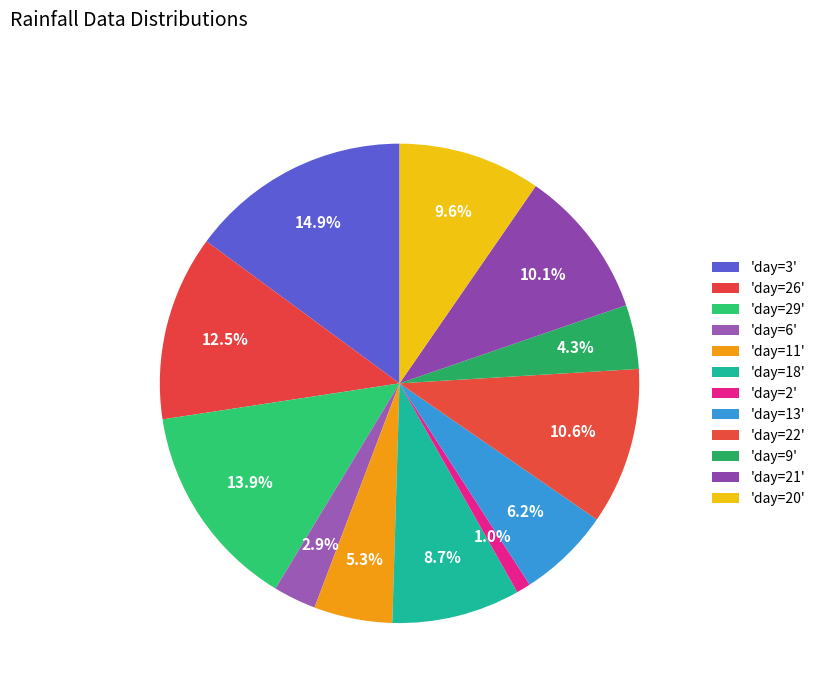

Is there a majority slice in this chart?

No